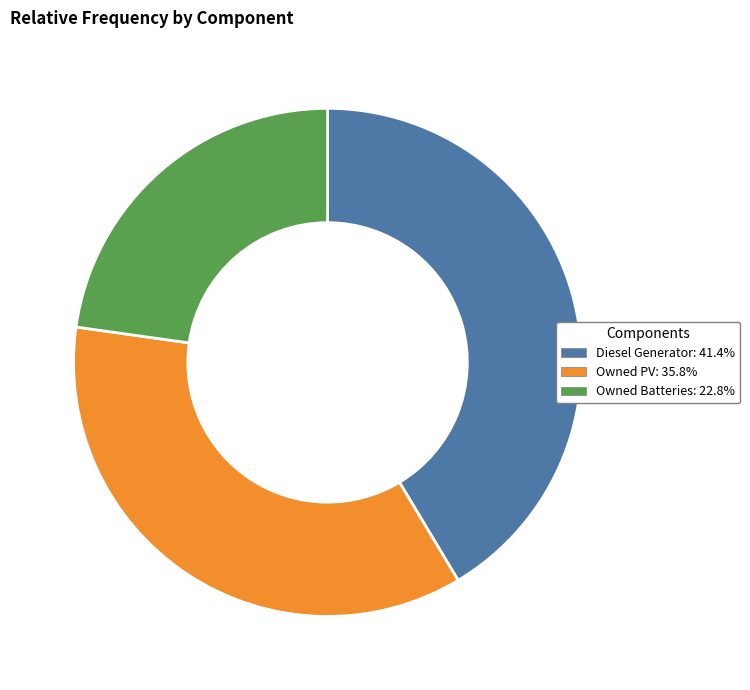

Which has a higher value, Owned PV or Diesel Generator?

Diesel Generator